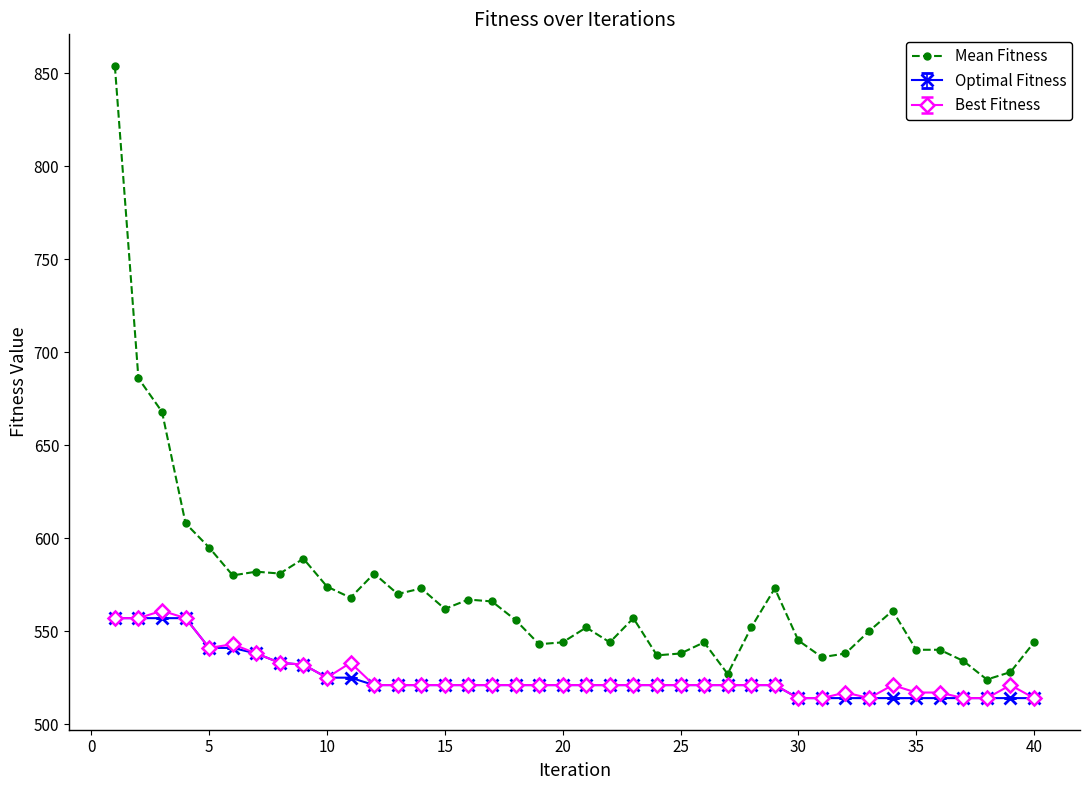

True or false: Mean Fitness has more than 0 interior local peaks.

True